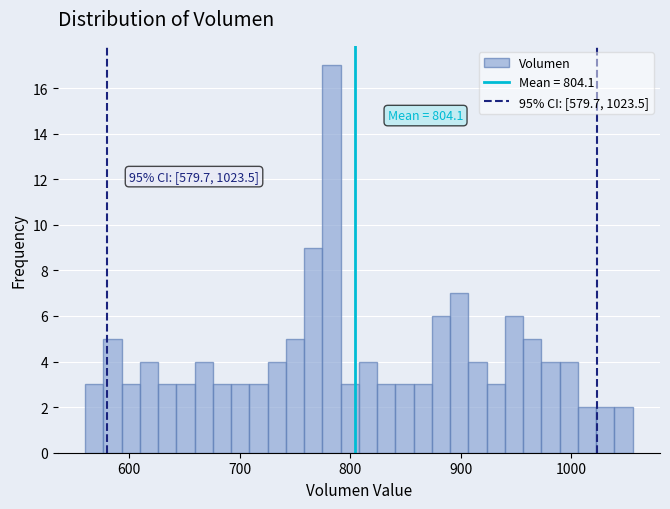

Read against the x-axis, roughly where is the centre of the tallest bar?

780